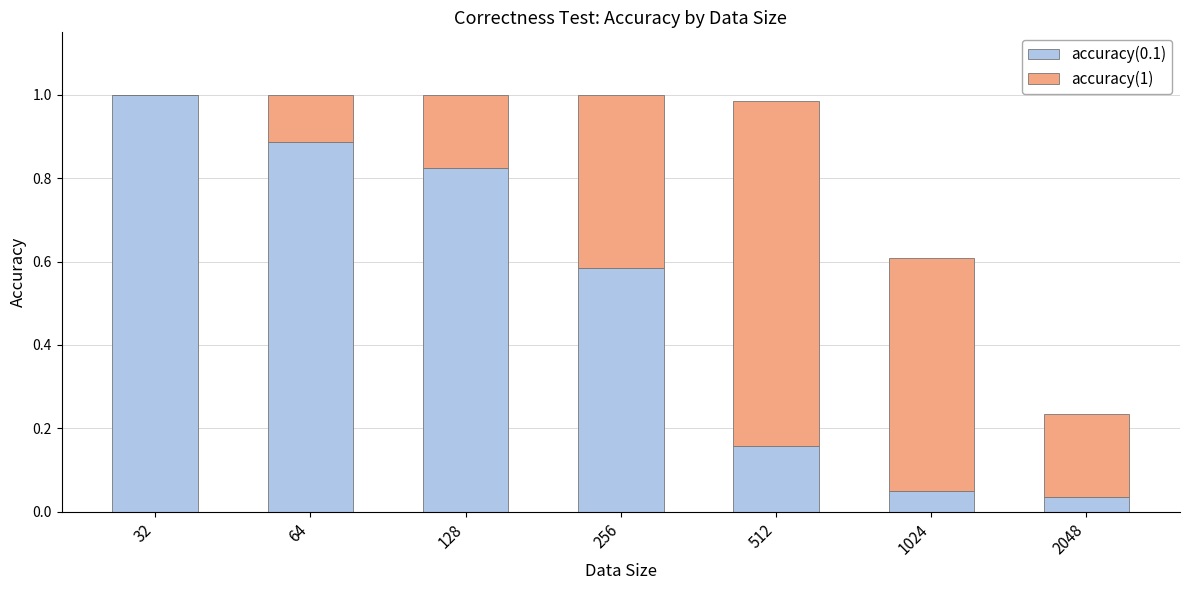

What is the total value across all series at 64?

1.0